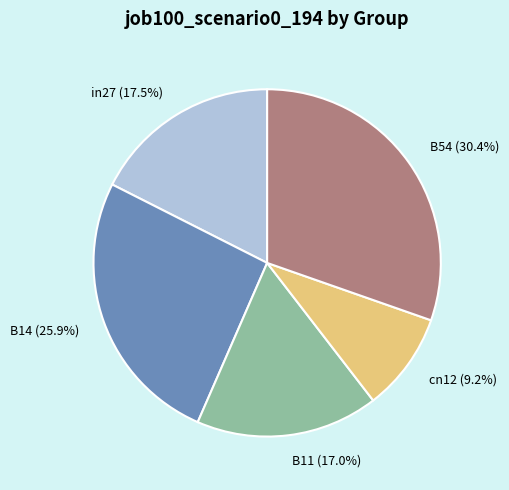

To the nearest percent, what is the average slice percentage?

20%